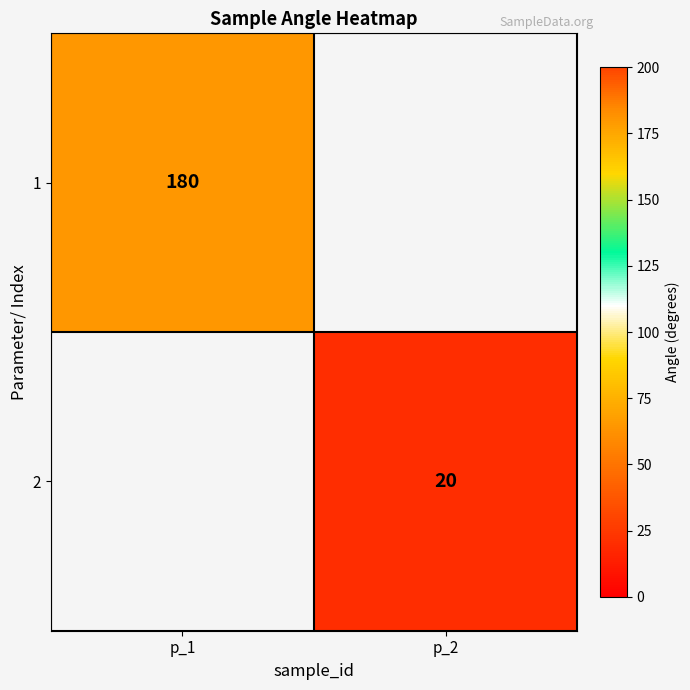

The 1 series shows 180 at p_1. True or false?

True